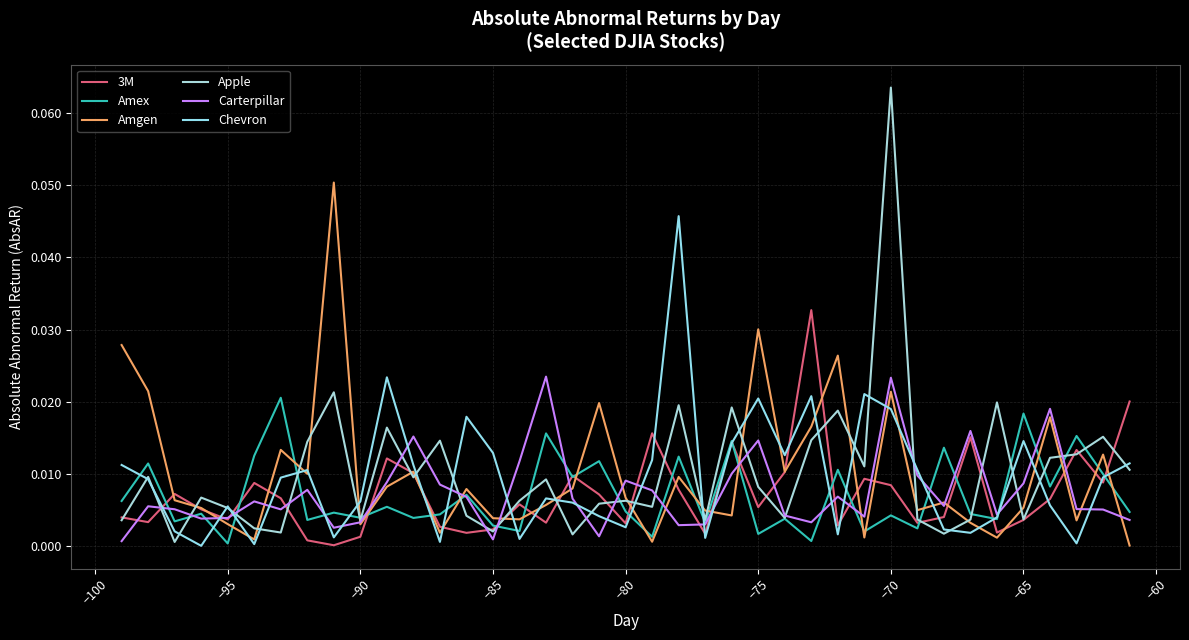

How many lines are shown in the chart?

6